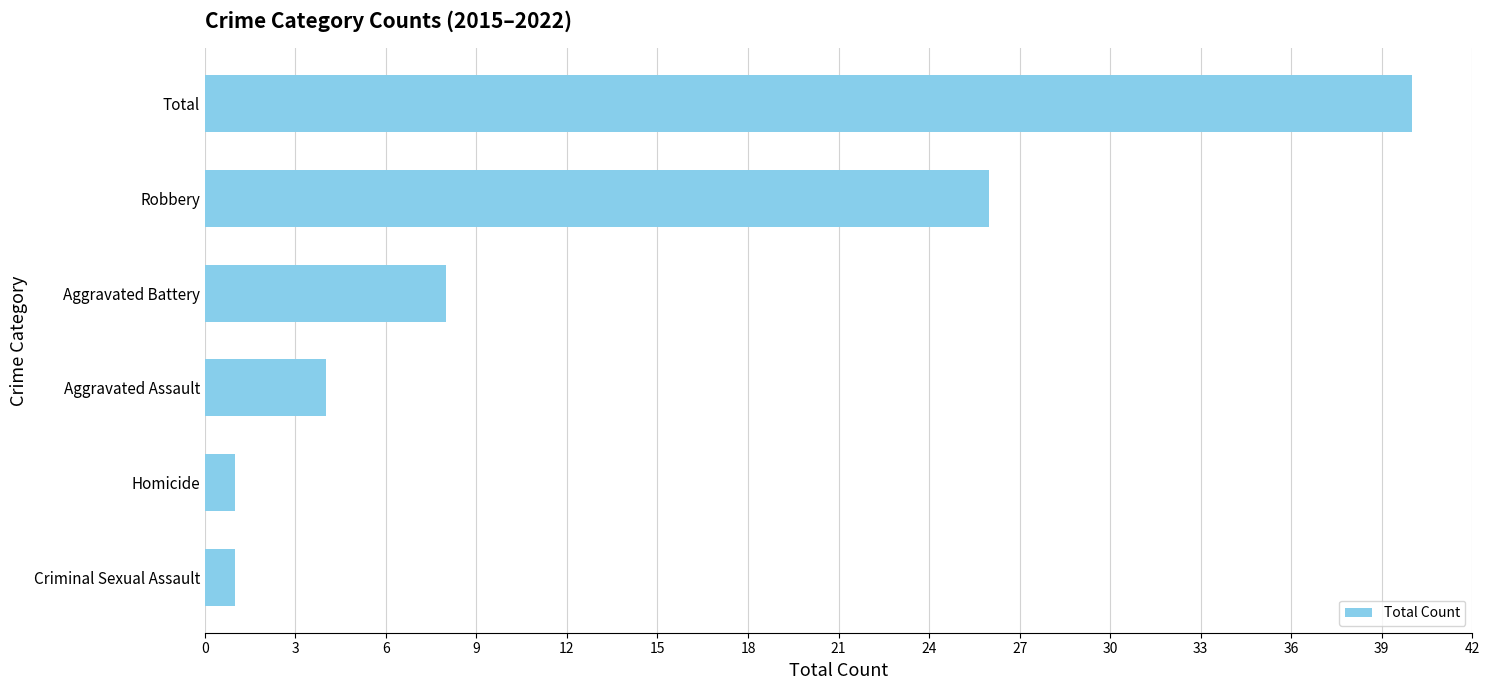

Are the bars horizontal?

Yes